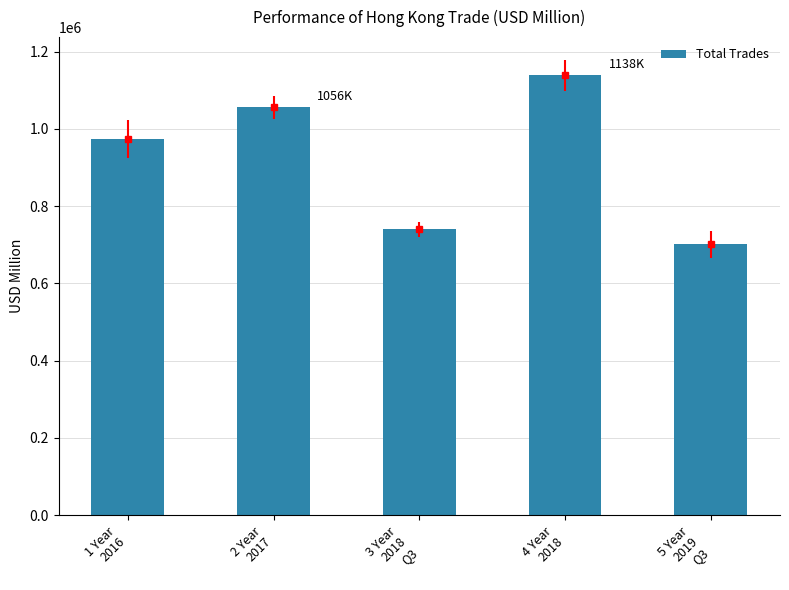

Reading left to right, what are all the values shown in this chart?

973927.1	1055500.2	739811.0	1138398.1	701584.9